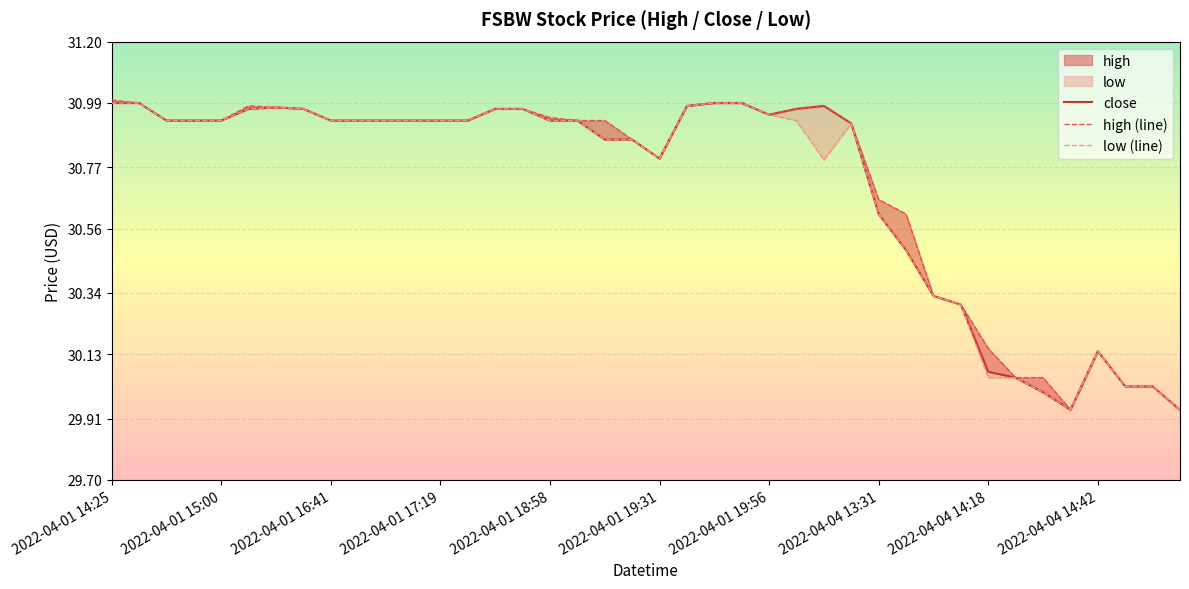

How many series are shown in this chart?

3